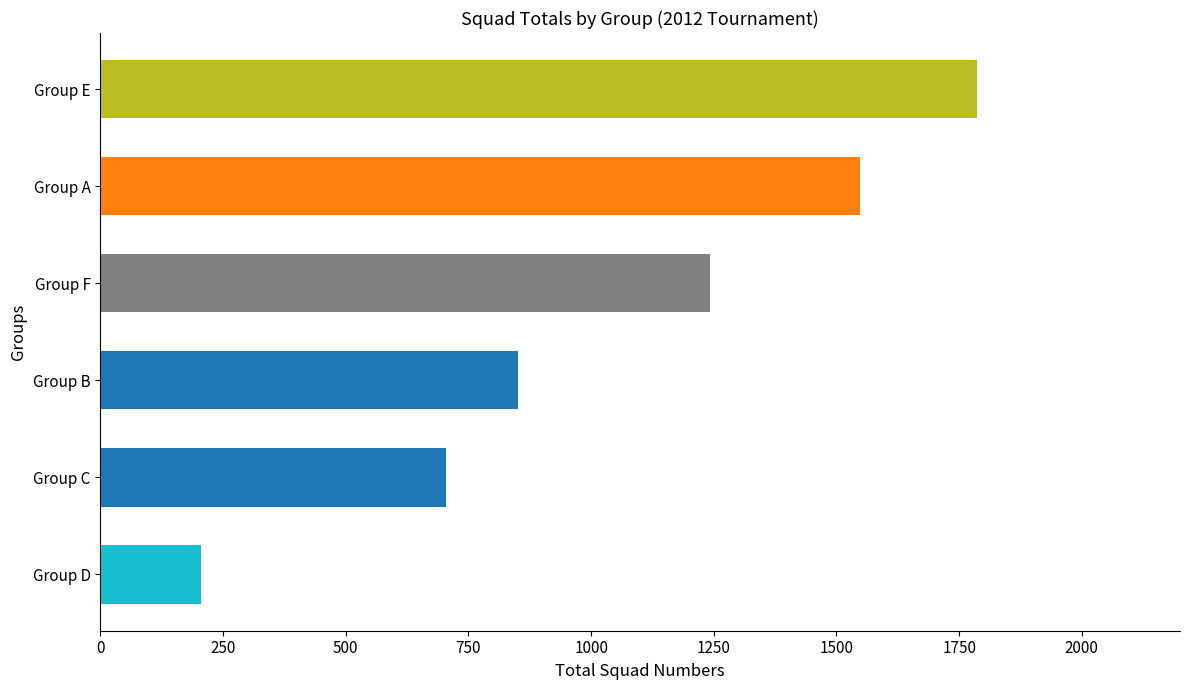

What is the change in value from Group F to Group A?

+304